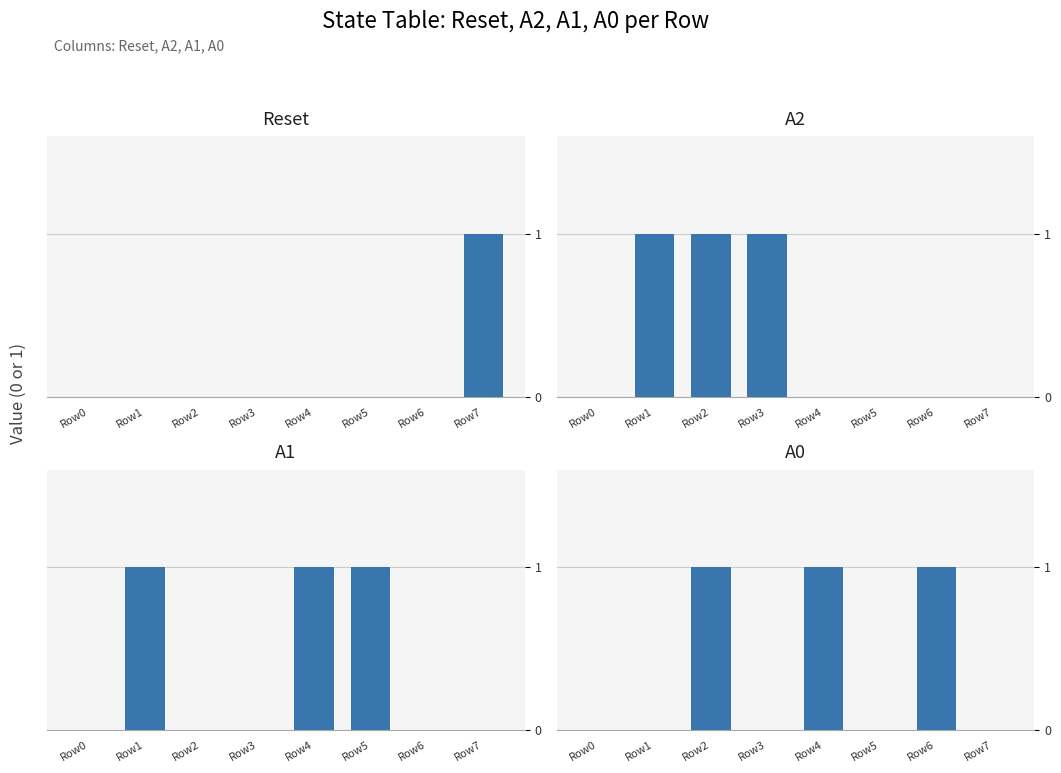

True or false: A1 has a value of 0 at Row3.

False